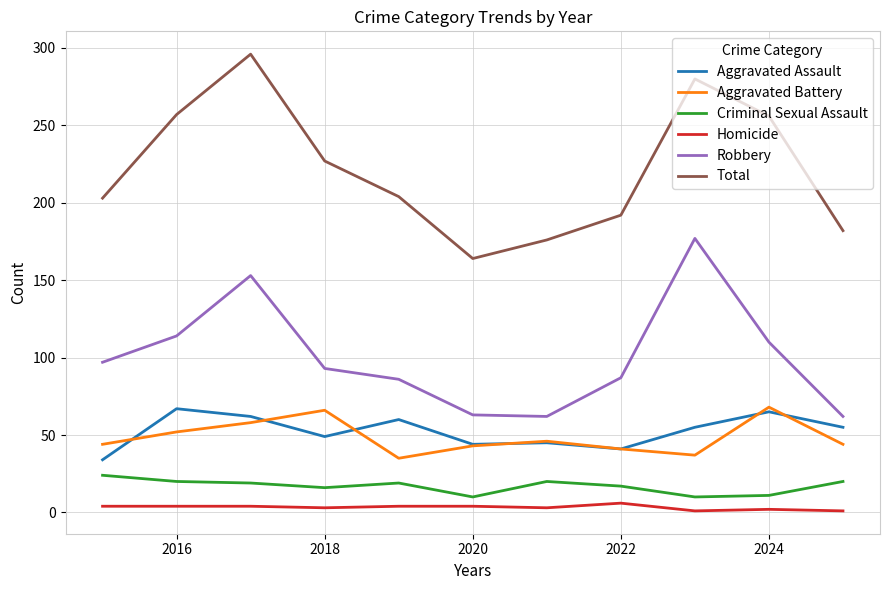

True or false: Total and Aggravated Assault cross at least once.

False